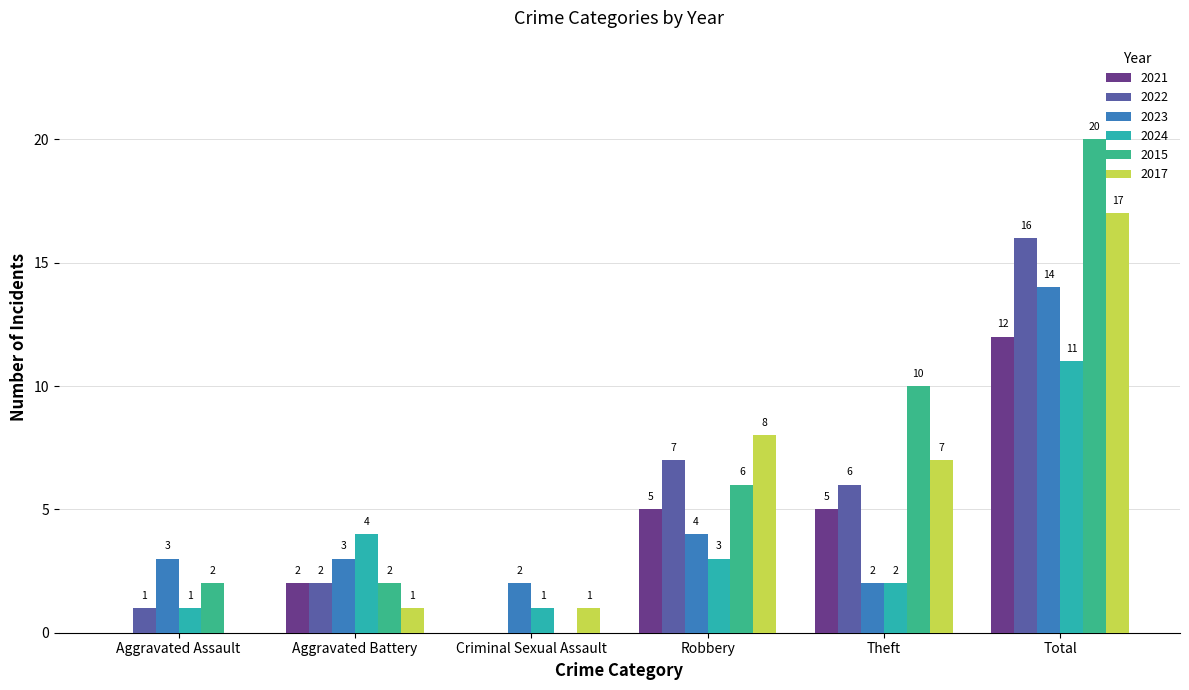

Reading left to right, transcribe all the data shown in this chart.

2021: Aggravated Assault=0	Aggravated Battery=2	Criminal Sexual Assault=0	Robbery=5	Theft=5	Total=12
2022: Aggravated Assault=1	Aggravated Battery=2	Criminal Sexual Assault=0	Robbery=7	Theft=6	Total=16
2023: Aggravated Assault=3	Aggravated Battery=3	Criminal Sexual Assault=2	Robbery=4	Theft=2	Total=14
2024: Aggravated Assault=1	Aggravated Battery=4	Criminal Sexual Assault=1	Robbery=3	Theft=2	Total=11
2015: Aggravated Assault=2	Aggravated Battery=2	Criminal Sexual Assault=0	Robbery=6	Theft=10	Total=20
2017: Aggravated Assault=0	Aggravated Battery=1	Criminal Sexual Assault=1	Robbery=8	Theft=7	Total=17